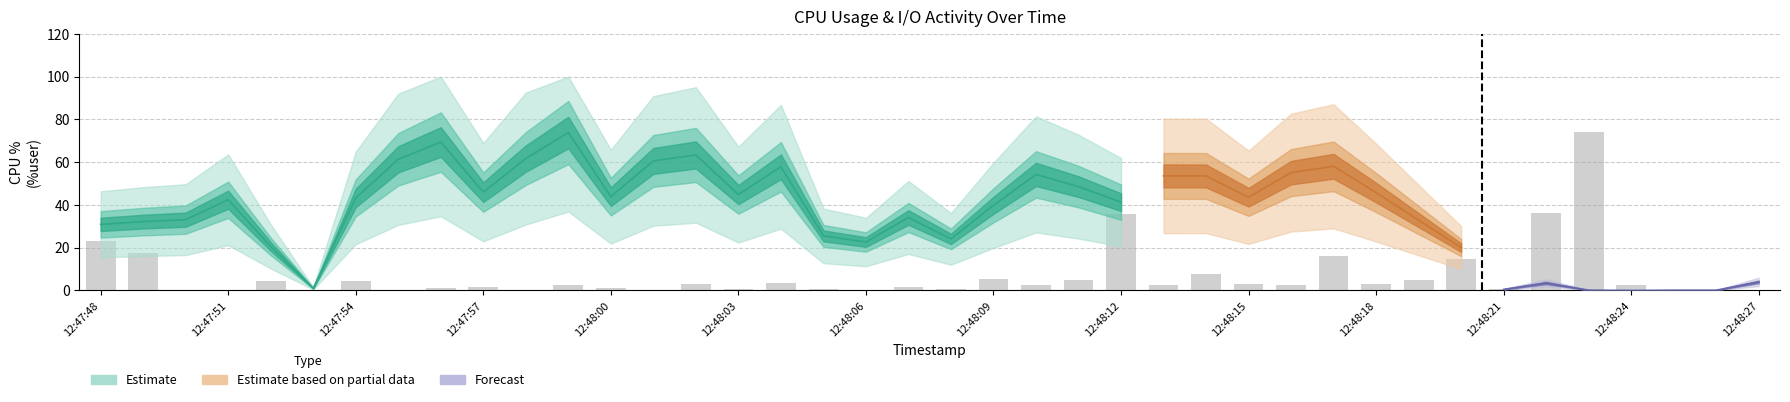

What is the maximum value shown in the chart?

74.1